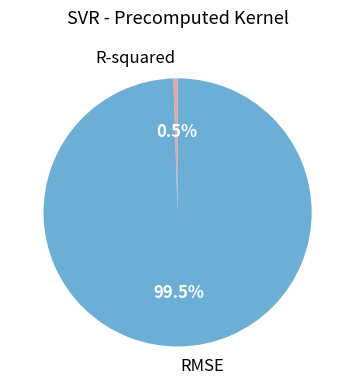

Does R-squared account for over 50% of the chart?

No